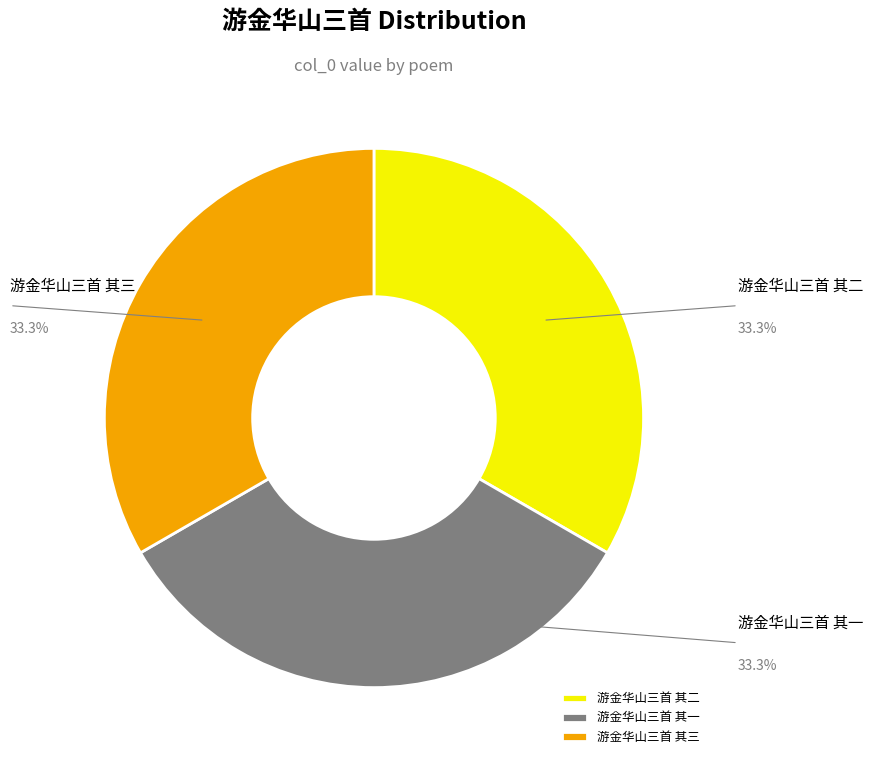

Does 游金华山三首 其二 account for over 50% of the chart?

No